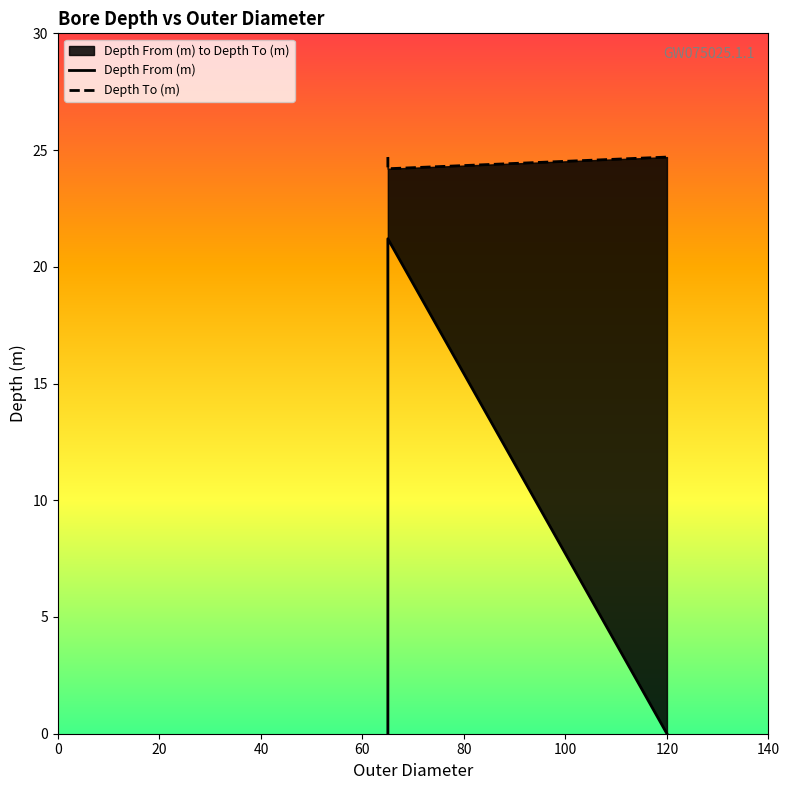

Reading left to right, list all the values displayed in this chart.

Depth From (m): 0.0	21.2	0.0
Depth To (m): 24.7	24.2	24.7